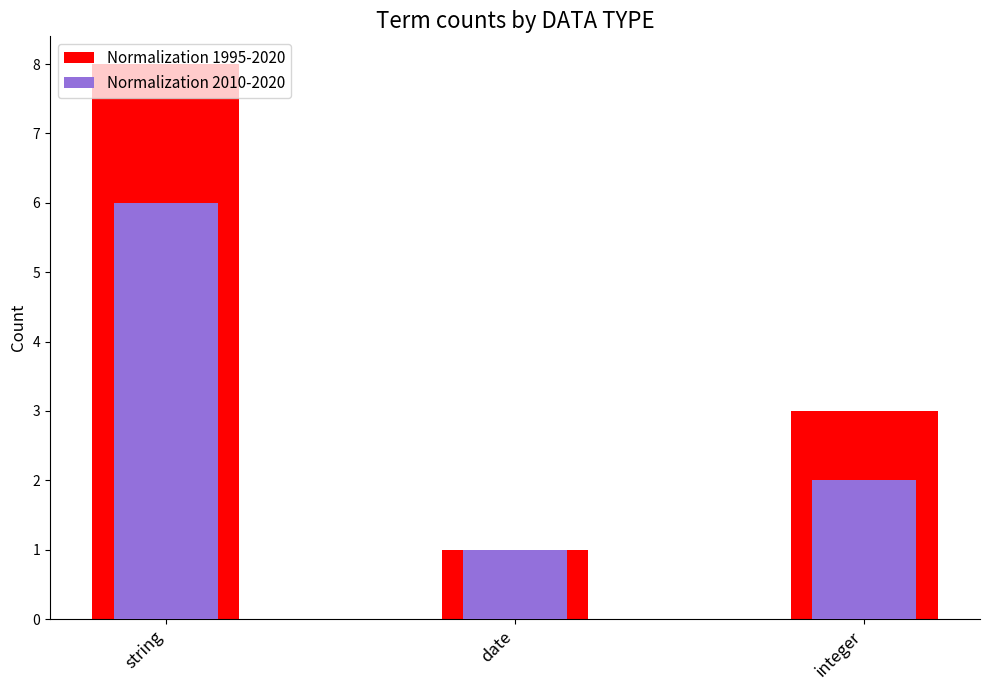

Which series has the widest spread of values?

Normalization 1995-2020